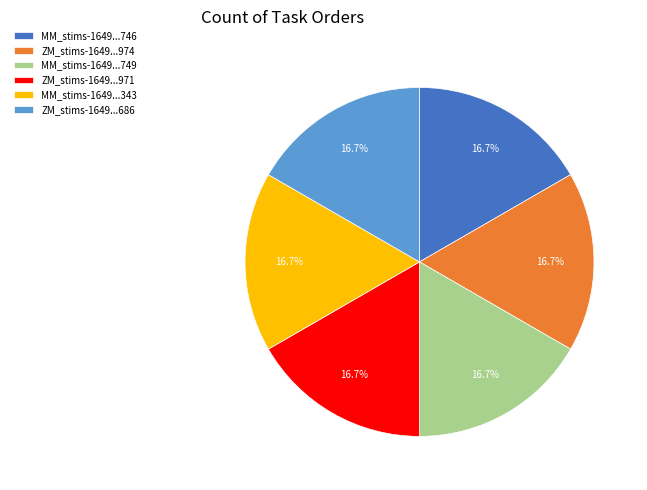

How many slices are in this pie chart?

6